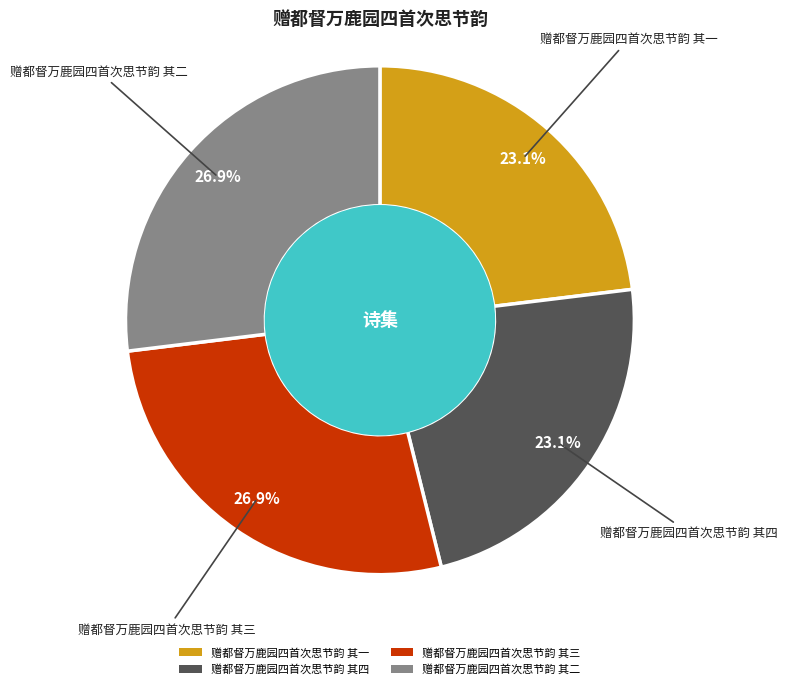

Is 赠都督万鹿园四首次思节韵 其四 the majority of the pie?

No